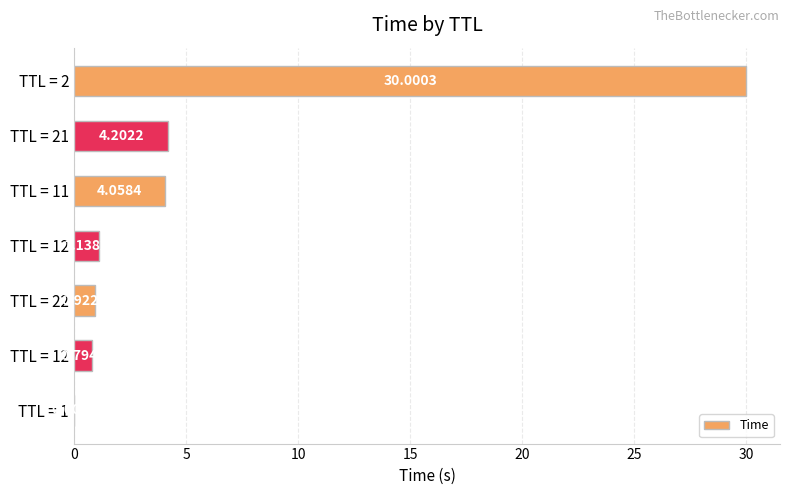

What is the difference between the maximum and minimum values?

30.0